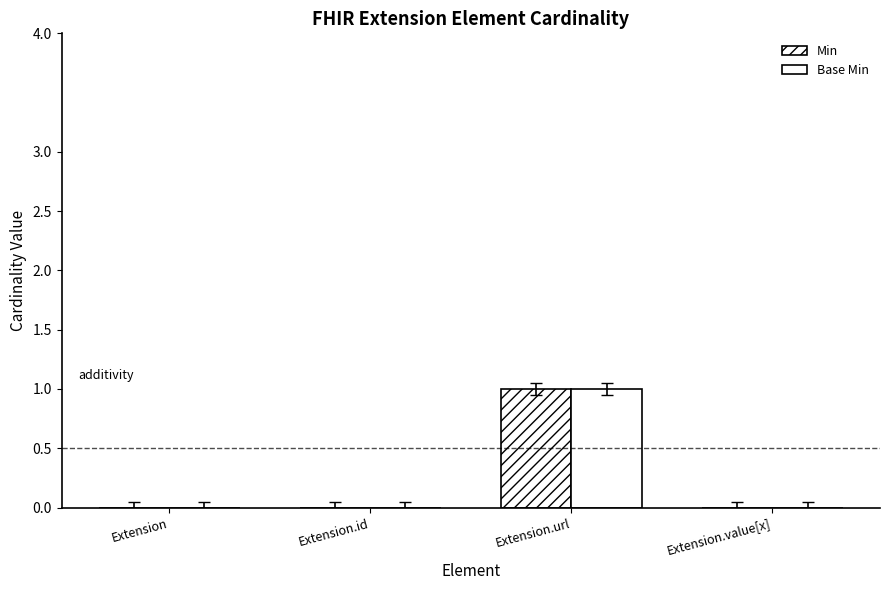

What is the total value across all series at Extension.url?

2